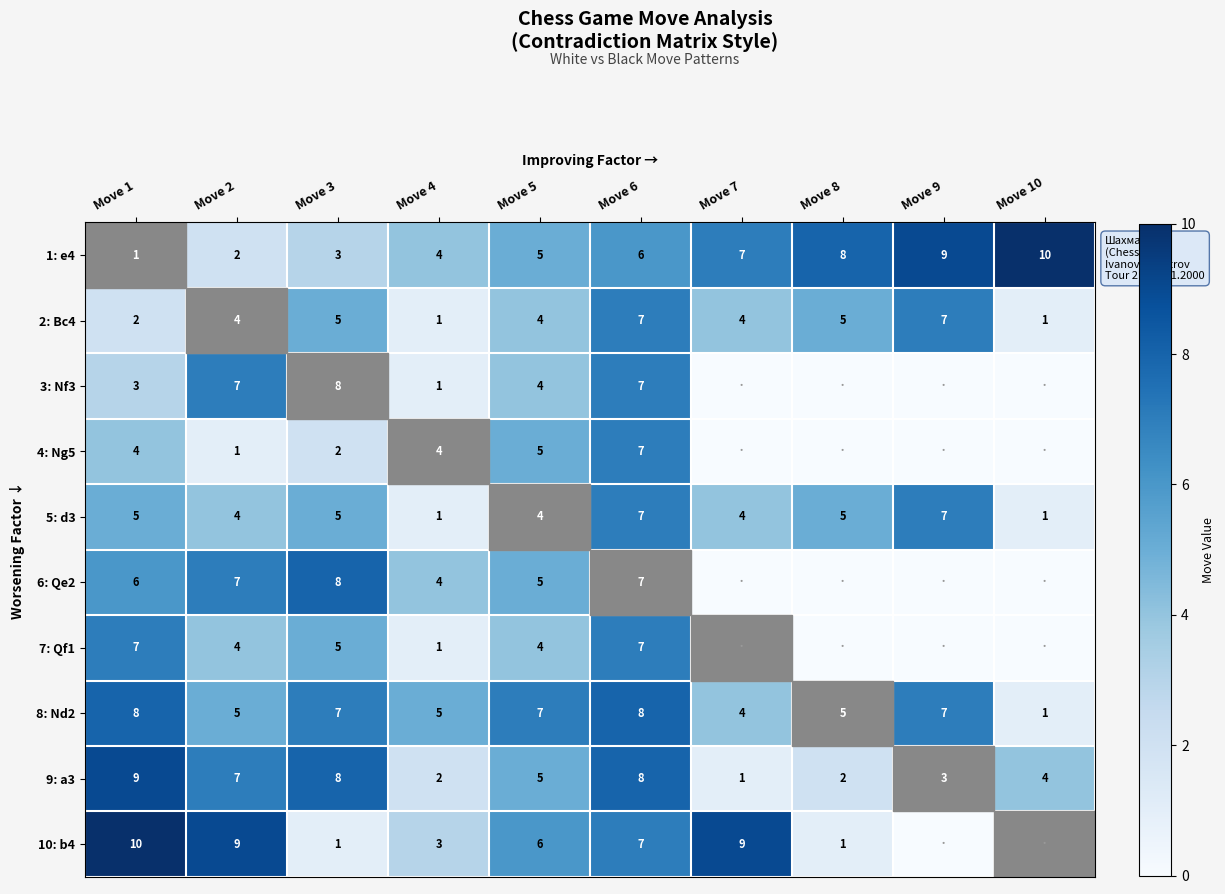

What is the difference between the 2: Bc4 values at Move 5 and Move 10?

3